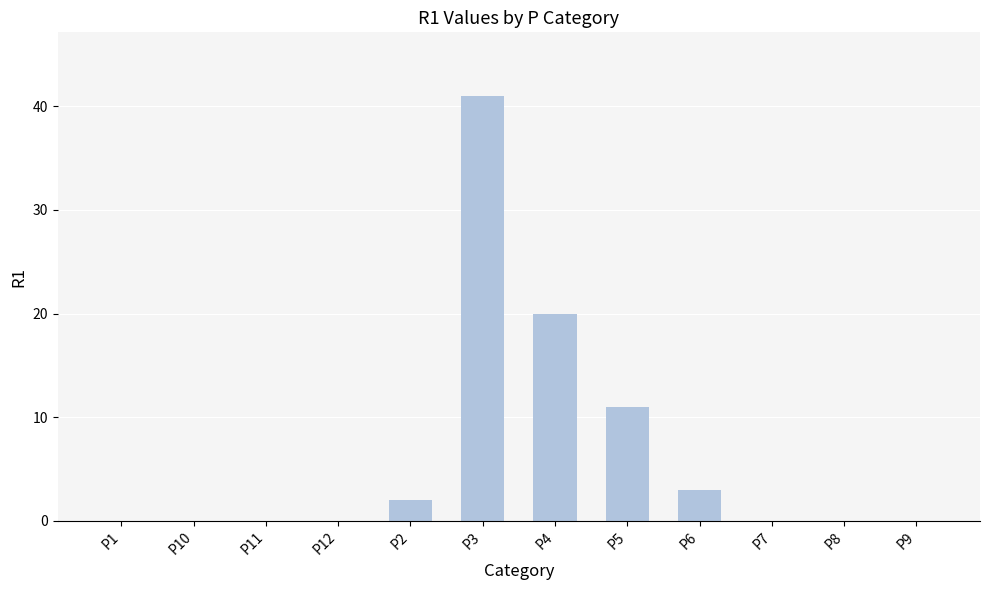

What is the change in value from P12 to P2?

+2